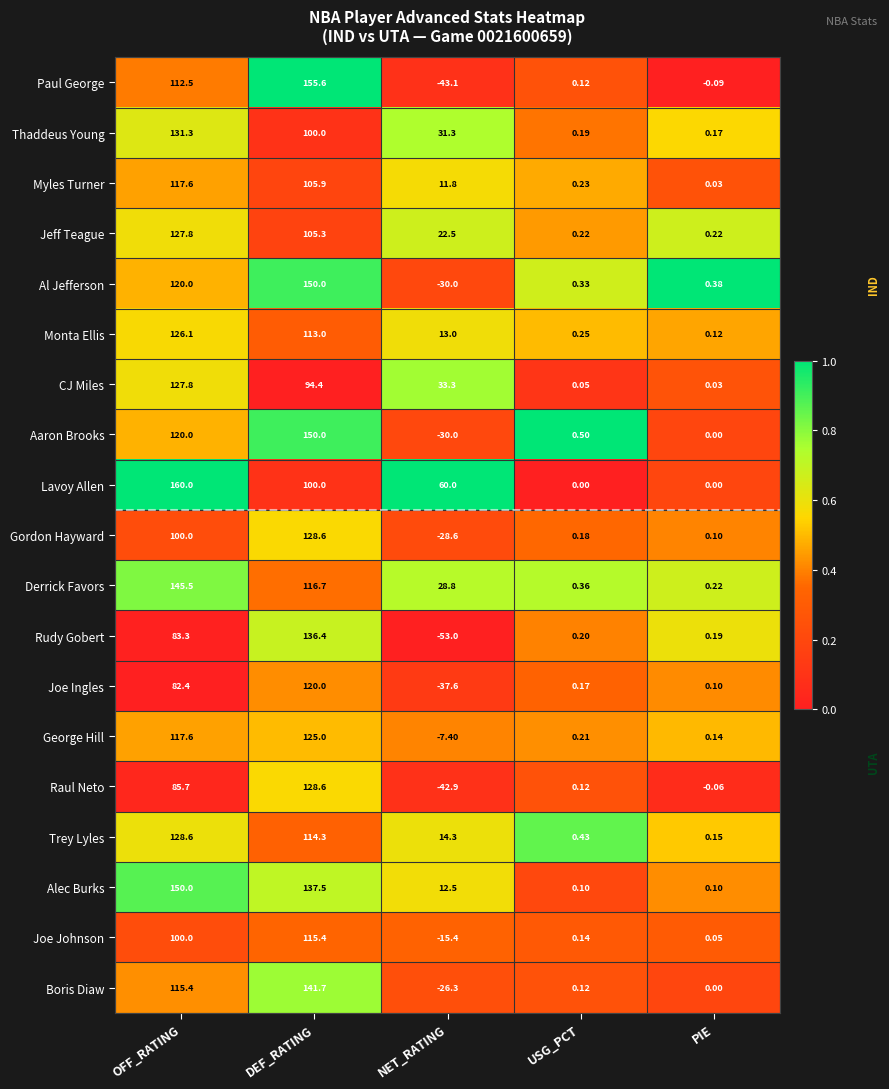

Which category has the highest value across all series?

OFF_RATING